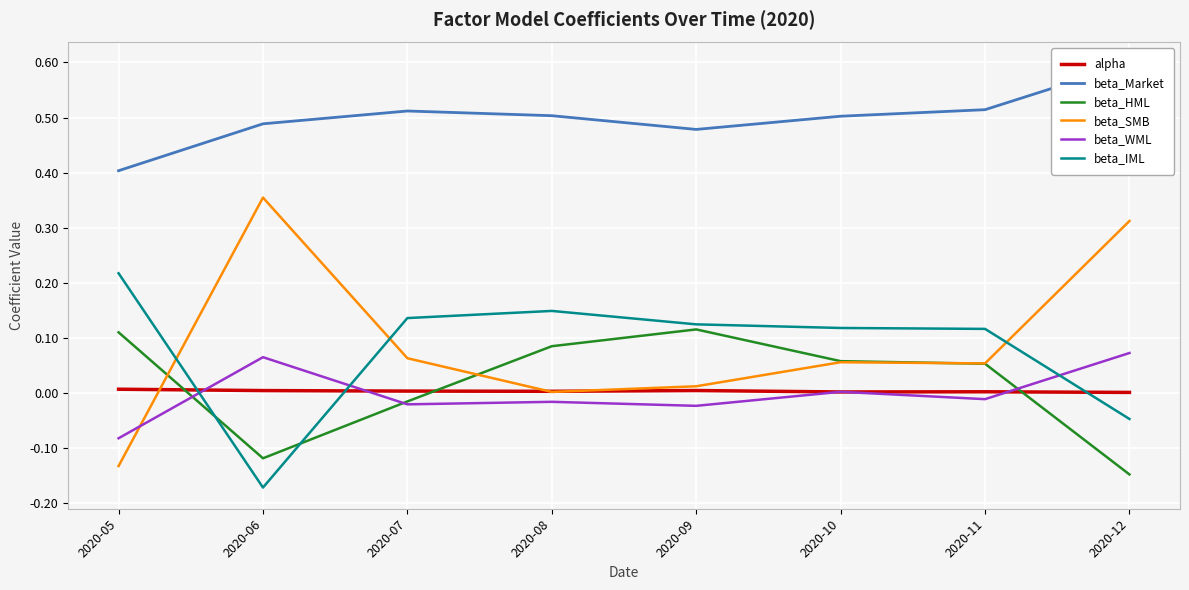

At which category is the sum across all series the highest?

2020-12